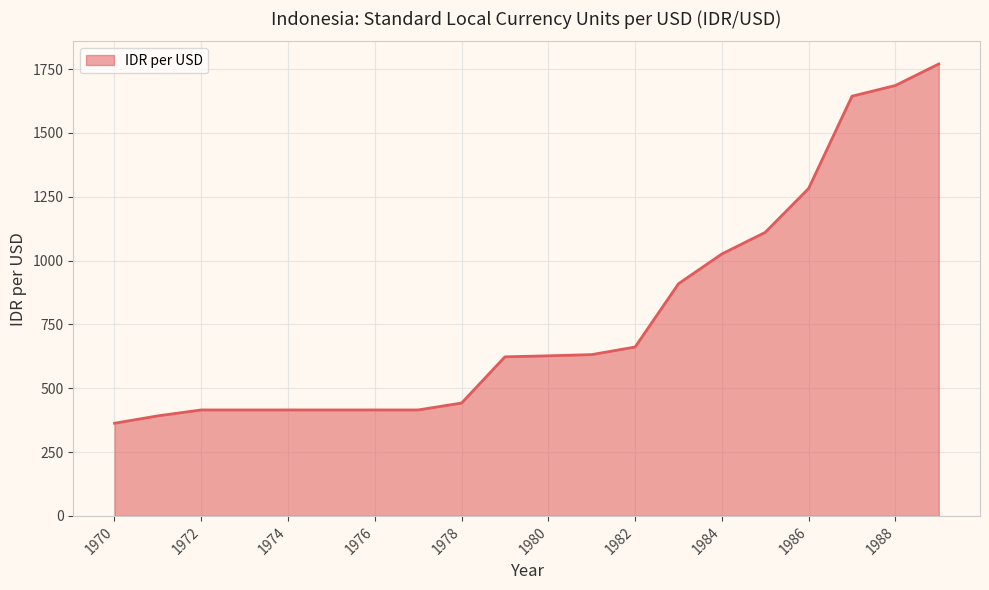

What is the minimum value shown in the chart?

362.8